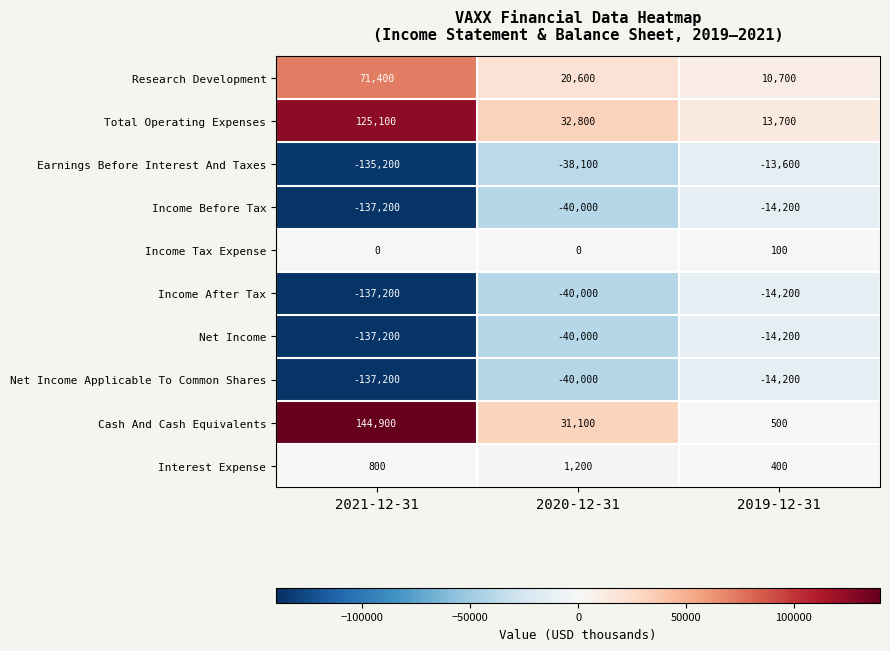

Which category has the highest value across all series?

2021-12-31